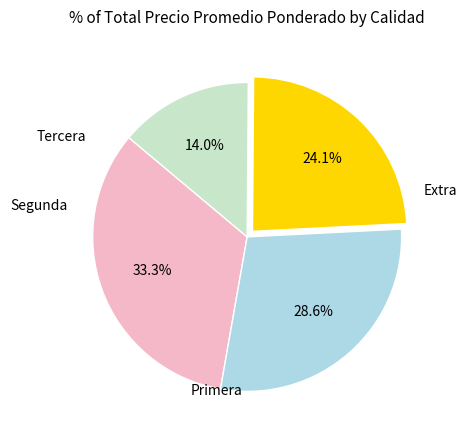

Is there any slice that represents more than half of the pie?

No